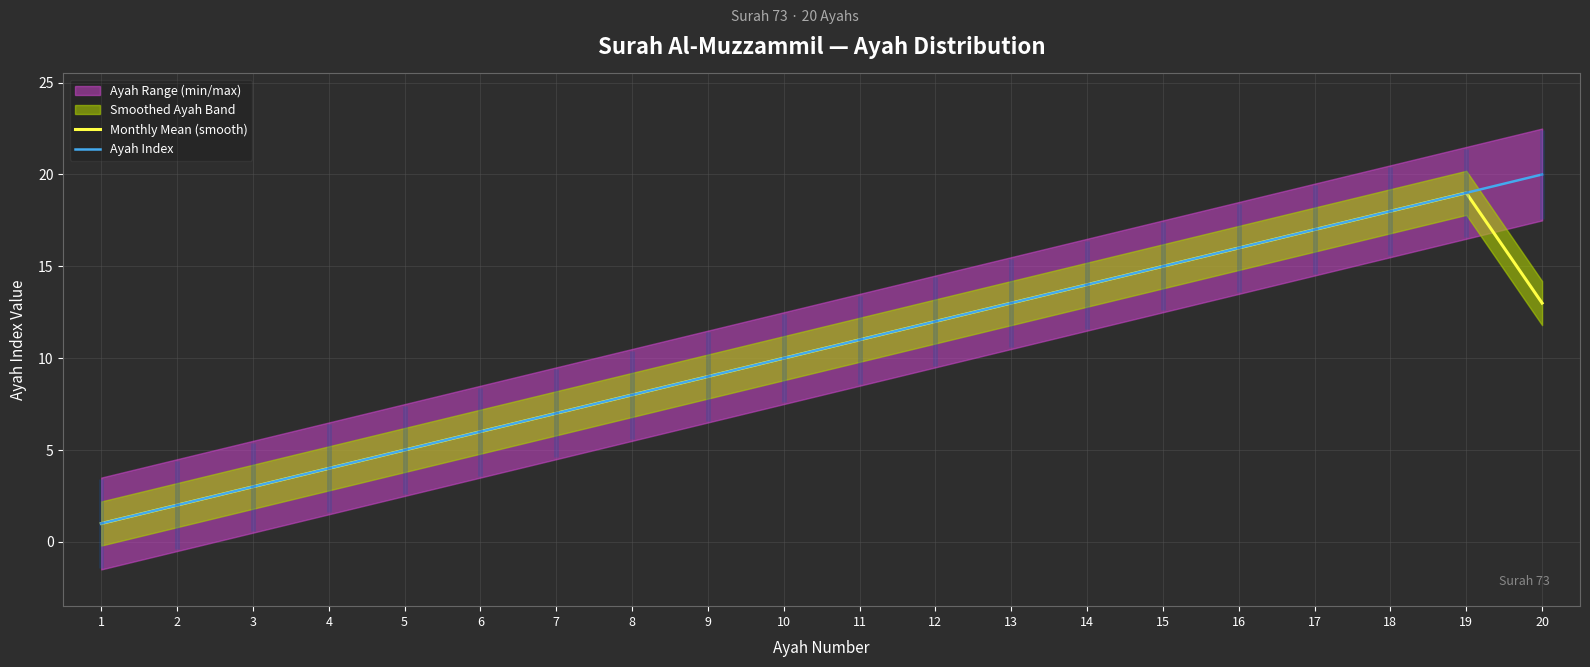

What is the maximum value for Monthly Mean (smooth)?

19.0